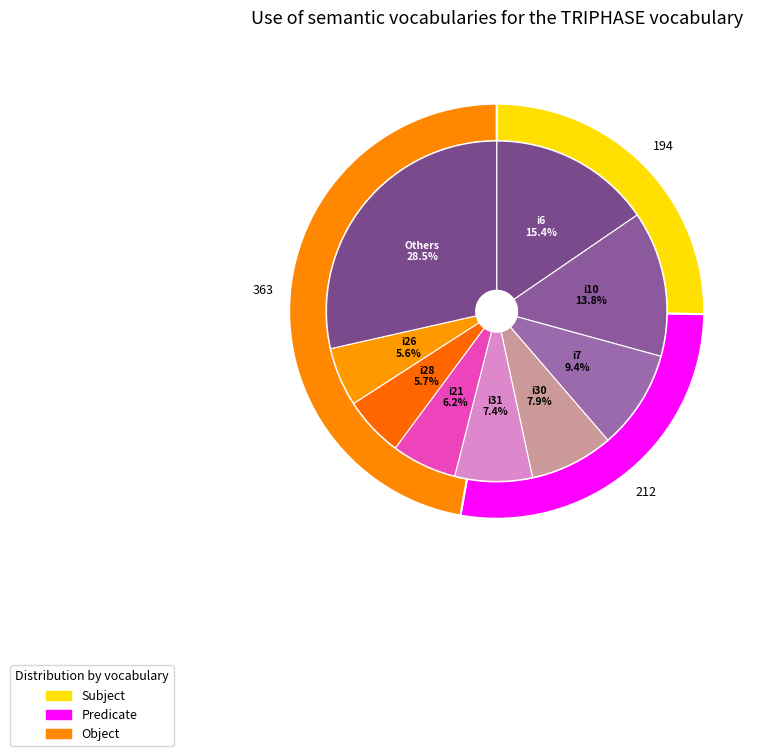

Is the sum of i10 and i1 greater than half?

No